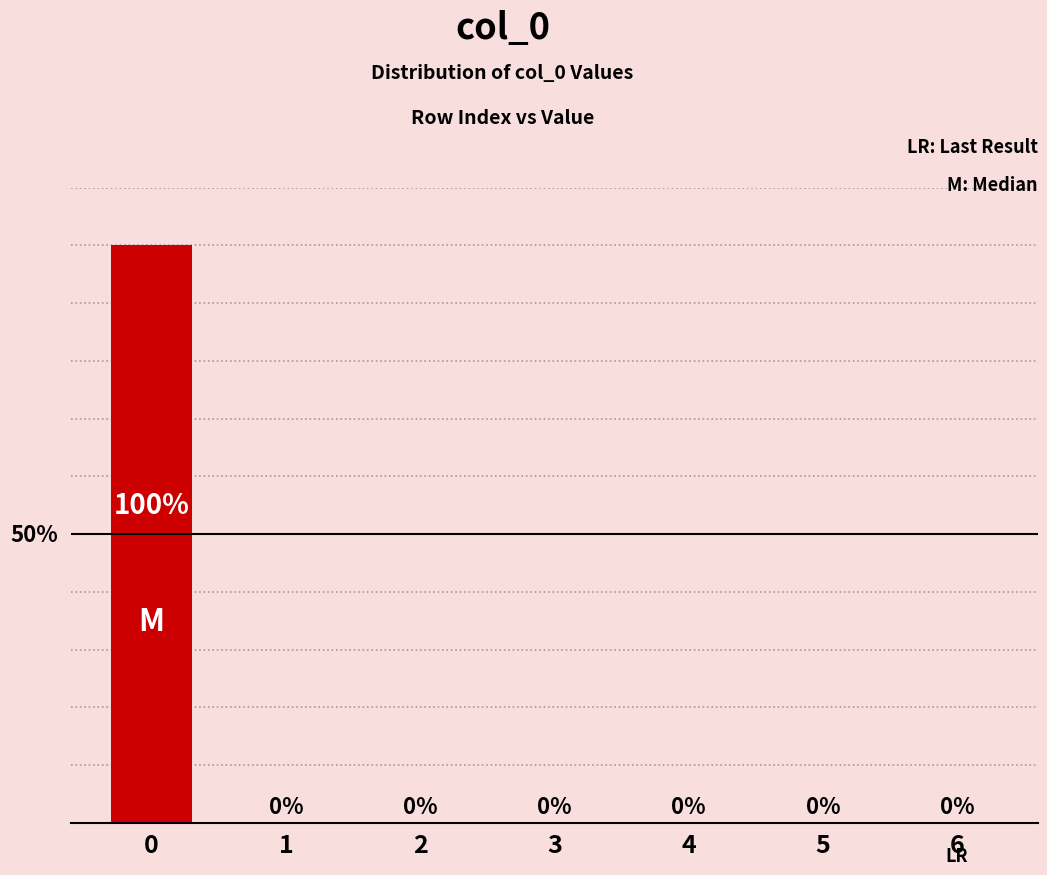

How many series are shown in this chart?

1